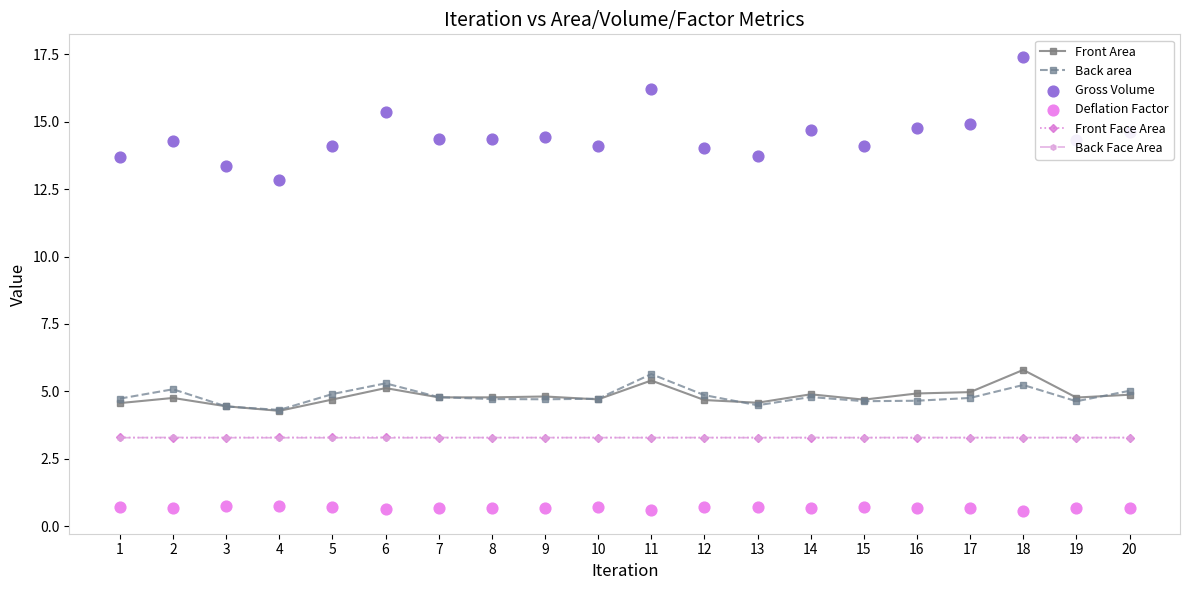

Which series contains the lowest Y value?

Deflation Factor